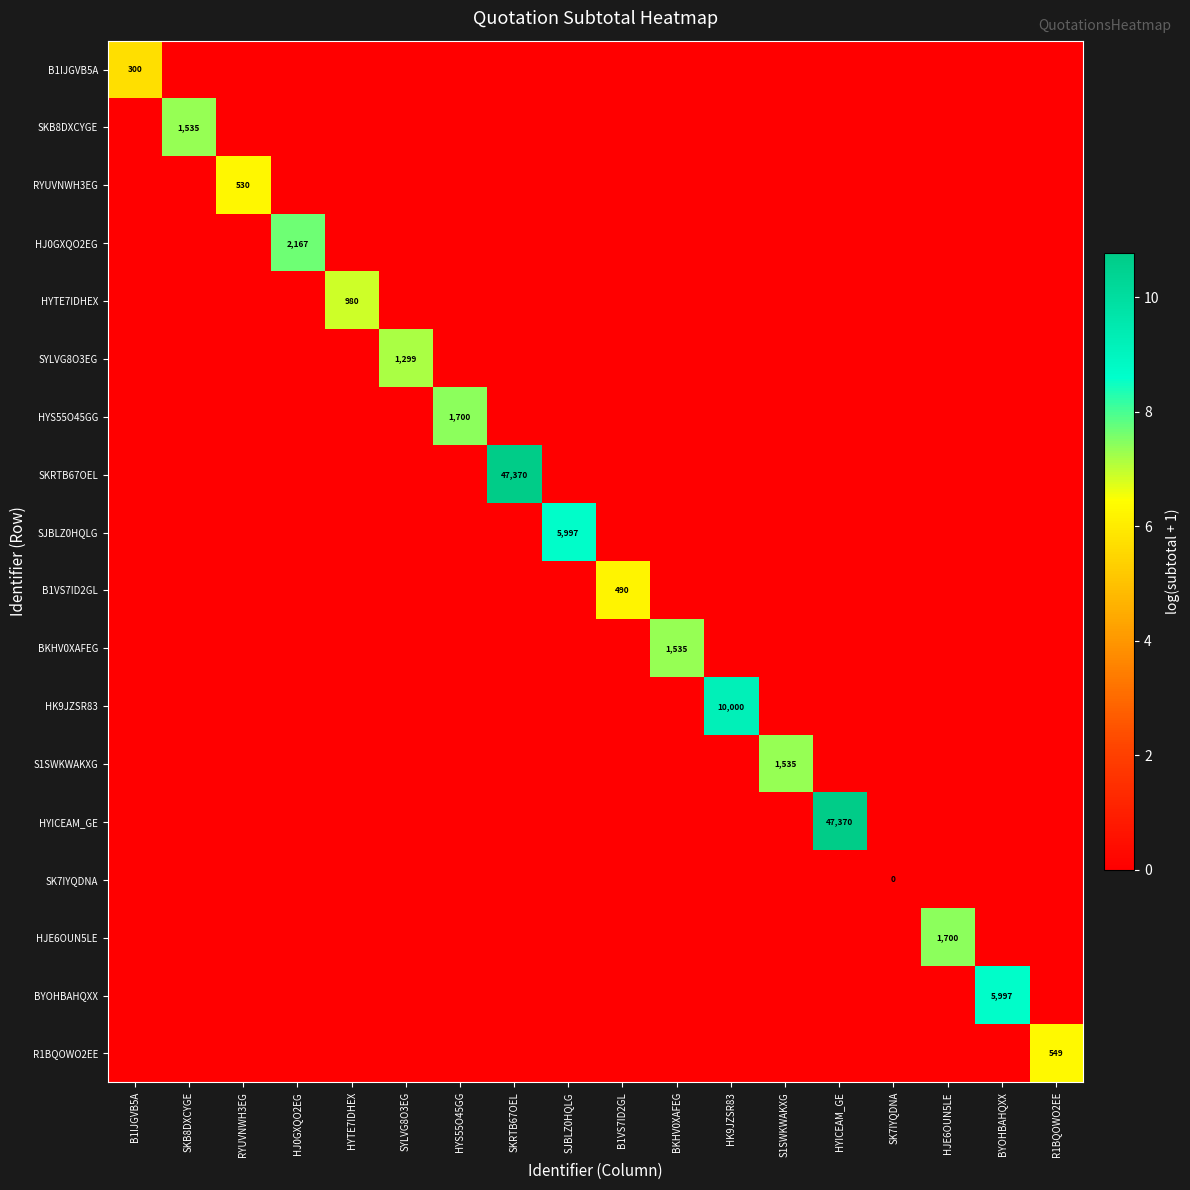

Which category has the highest value in the S1SWKWAKXG series?

S1SWKWAKXG